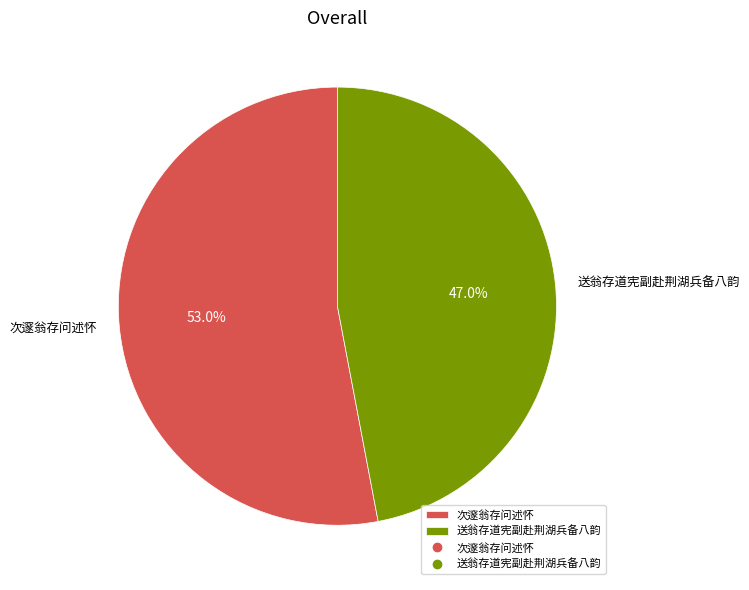

How many segments does this pie chart have?

2